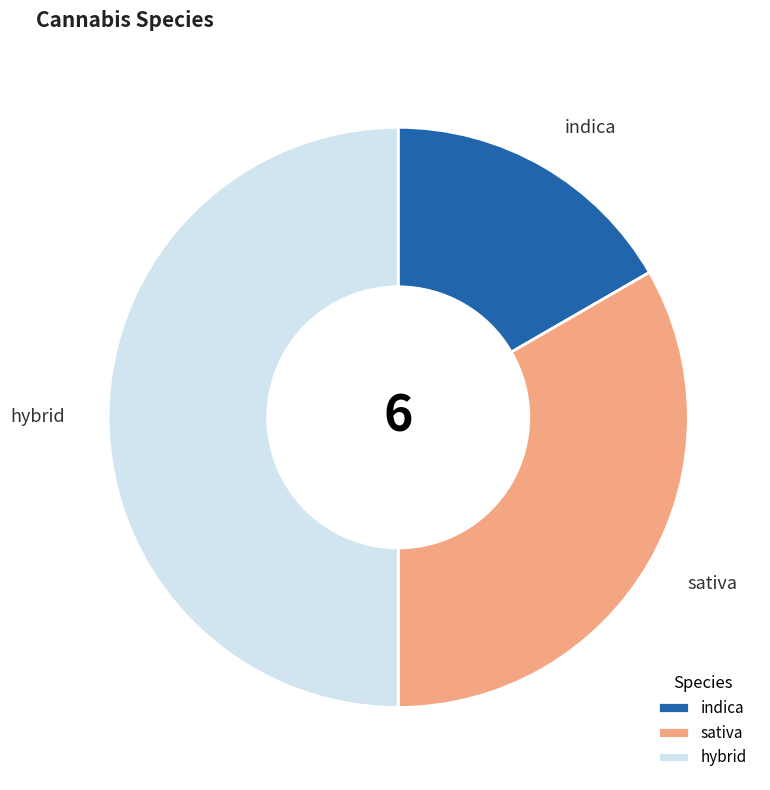

Which has a higher value, hybrid or indica?

hybrid